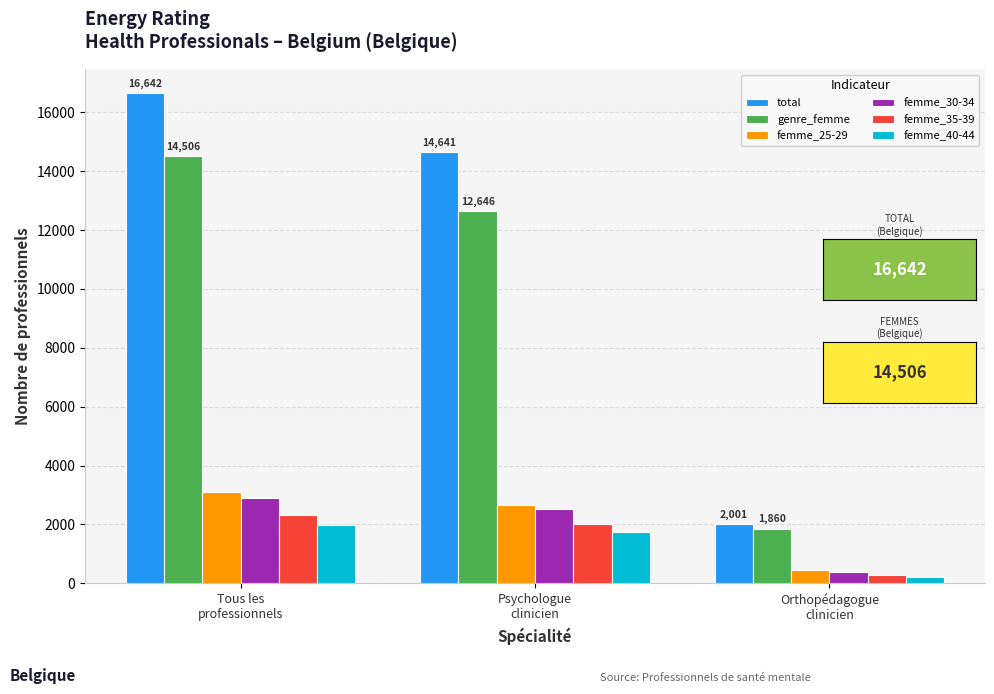

What is the value of the femme_30-34 bar at the 3rd from the left?

393